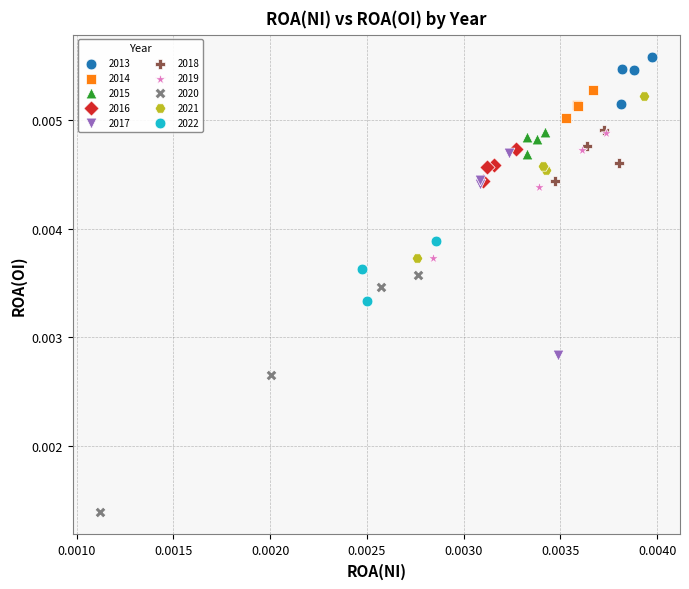

Which series reaches the minimum Y coordinate?

2020